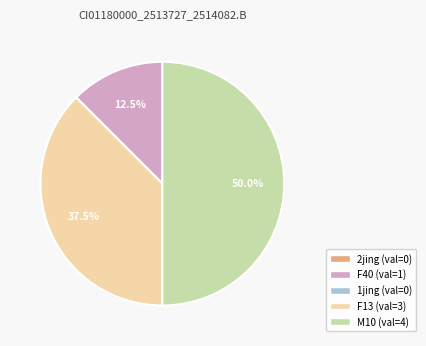

Is it true that F13 is 51% of the pie?

False